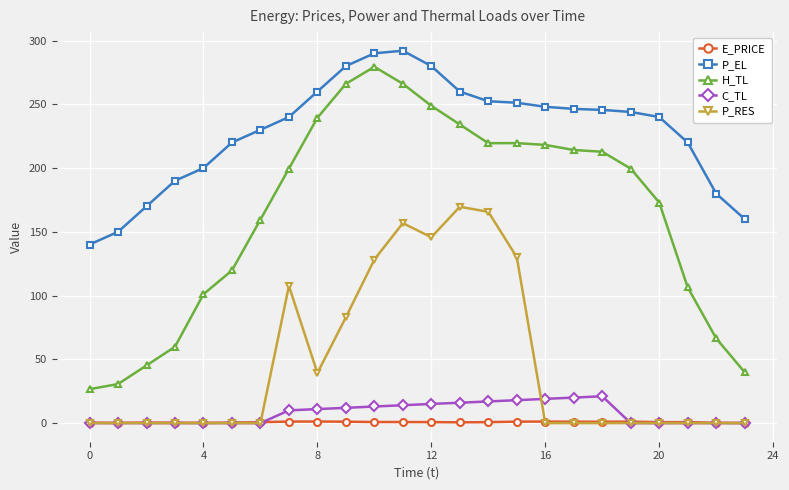

Which series has the largest range (max minus min)?

H_TL